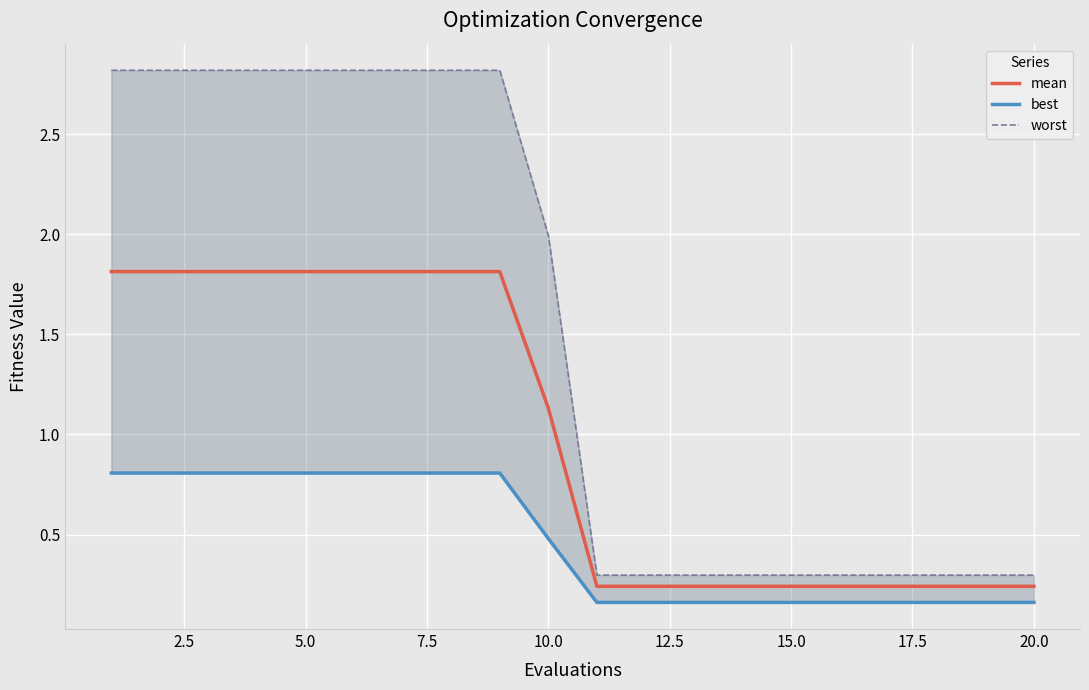

At which label is mean closest to 1?

10.0